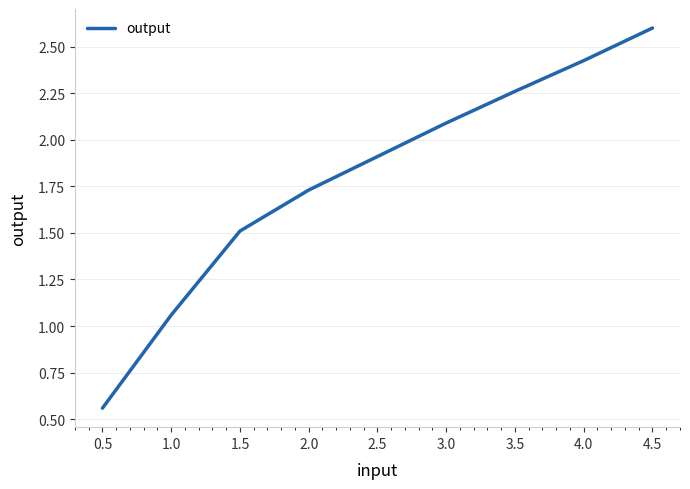

What is the average value?

1.8